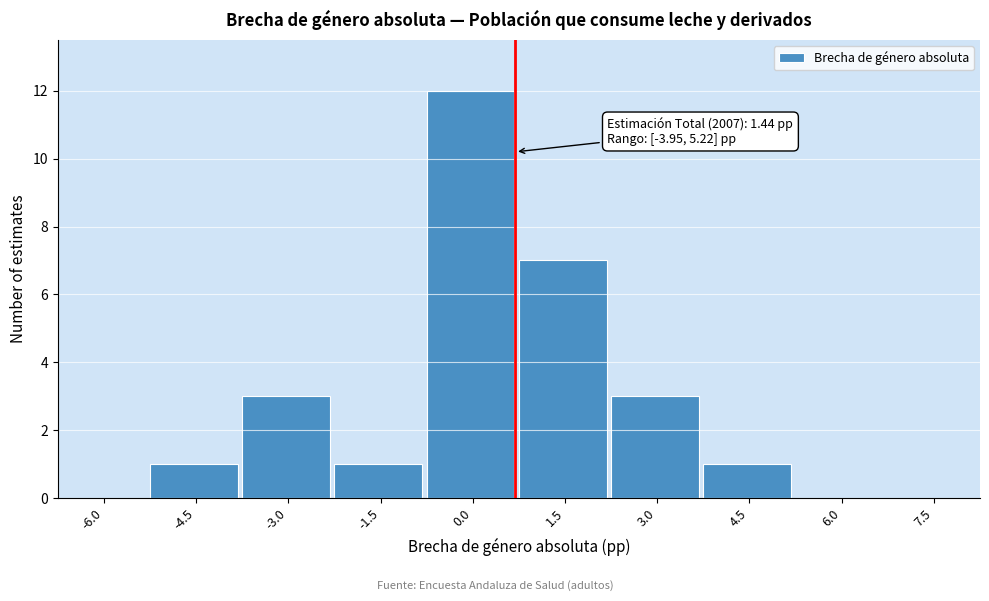

Reading left to right, extract all data points from this chart.

-6.0=0	-4.5=1	-3.0=3	-1.5=1	0.0=12	1.5=7	3.0=3	4.5=1	6.0=0	7.5=0